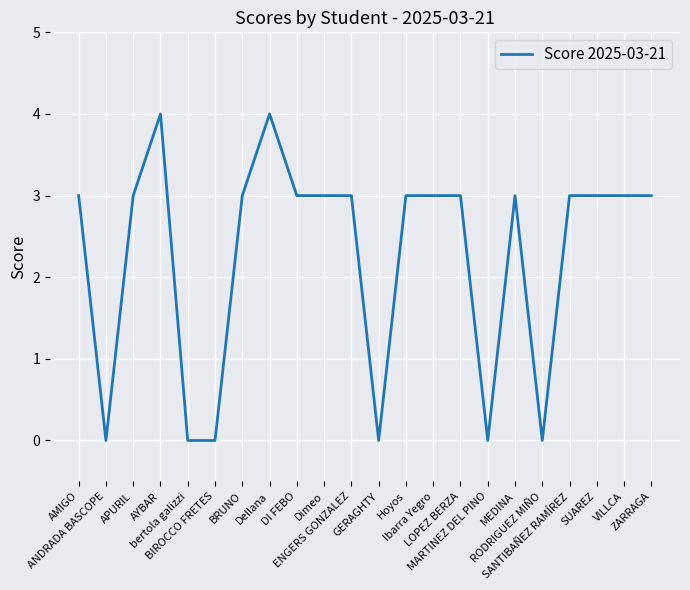

What position from the left is bertola galizzi?

5